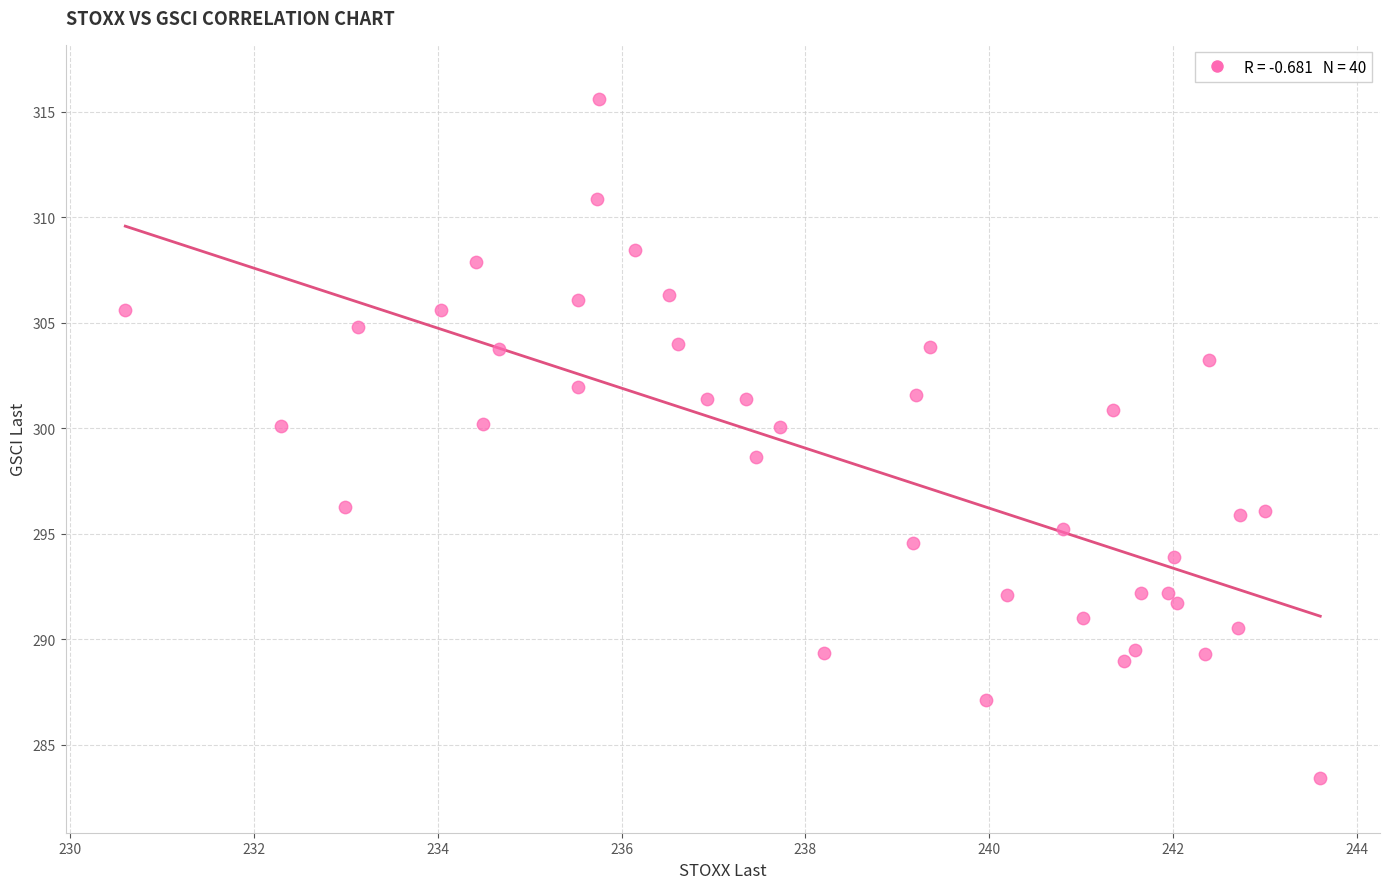

What is the range of Y values (max minus min)?

32.2